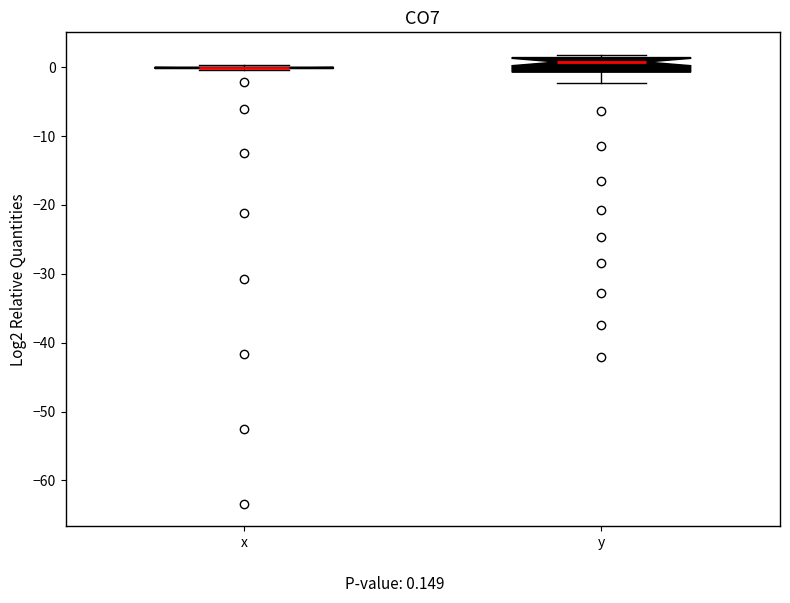

Reading left to right, read every box against the y-axis: the position of its median line, the range the box covers, and the ends of its whiskers. The values are not printed on the chart, so give them approximately, as read against the axis.

x: box collapsed to a line at 0, whiskers 0 to 0
y: median 1 (just below the box's upper edge), box -1 to 1, whiskers -2 to 2